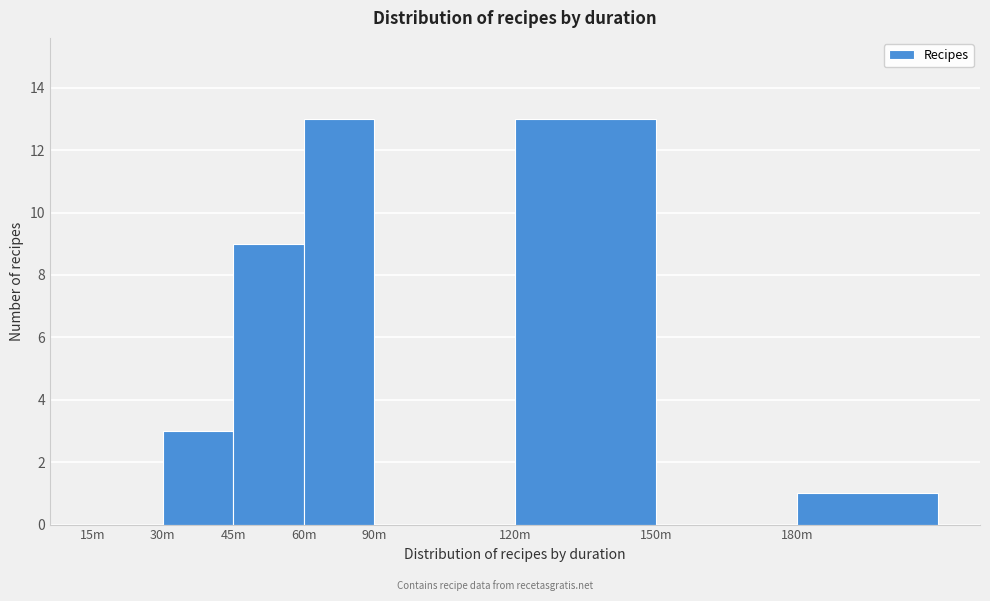

Reading left to right, extract all data points from this chart.

15m=0	30m=3	45m=9	60m=13	90m=0	120m=13	150m=0	180m=1